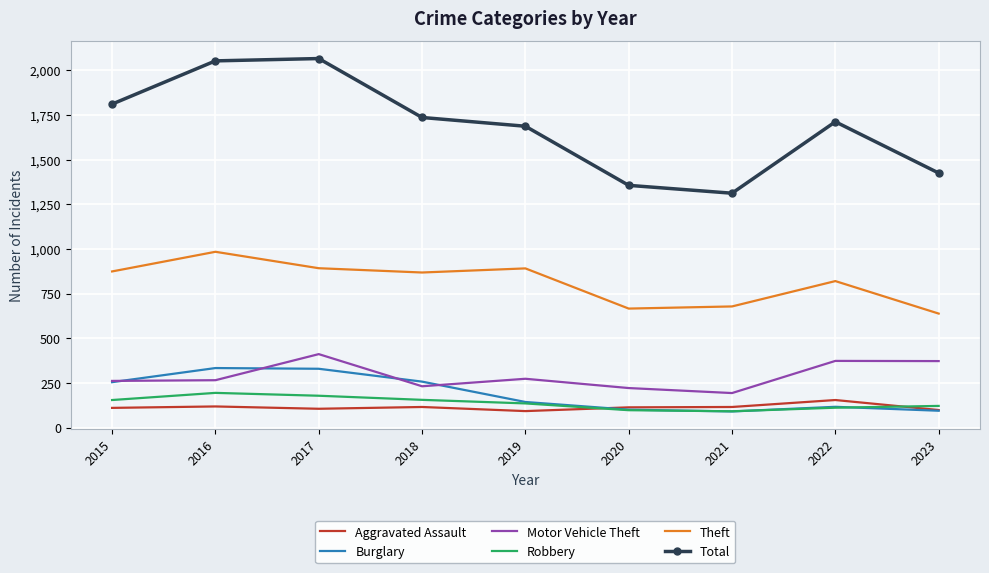

What is the spread (max minus min) of values at 2022?

1601